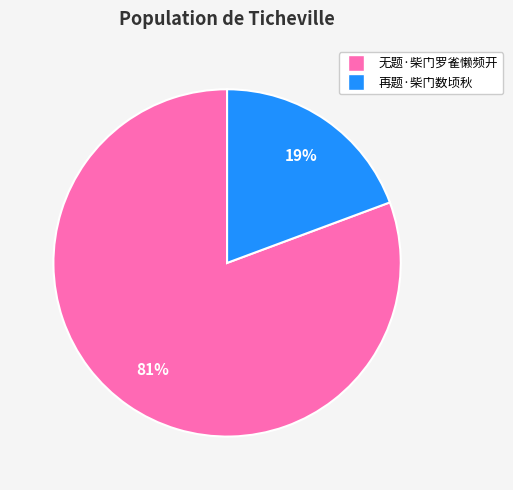

To the nearest percent, what portion does 再题·柴门数顷秋 represent?

19%